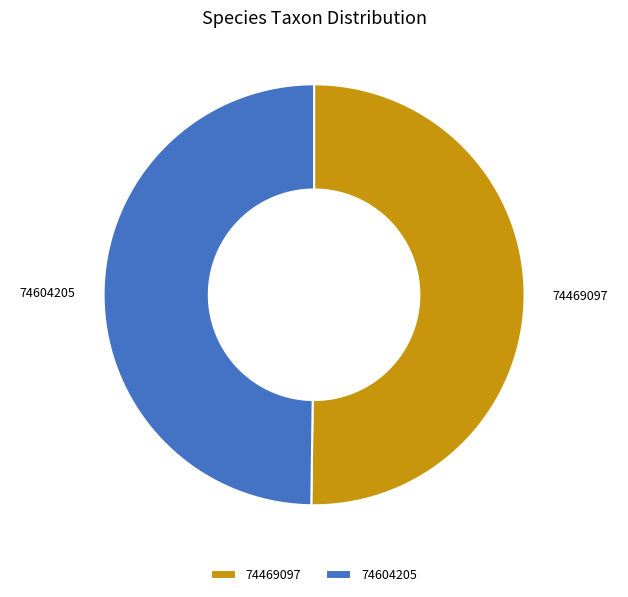

Combined, do 74469097 and 74604205 account for over 50%?

Yes